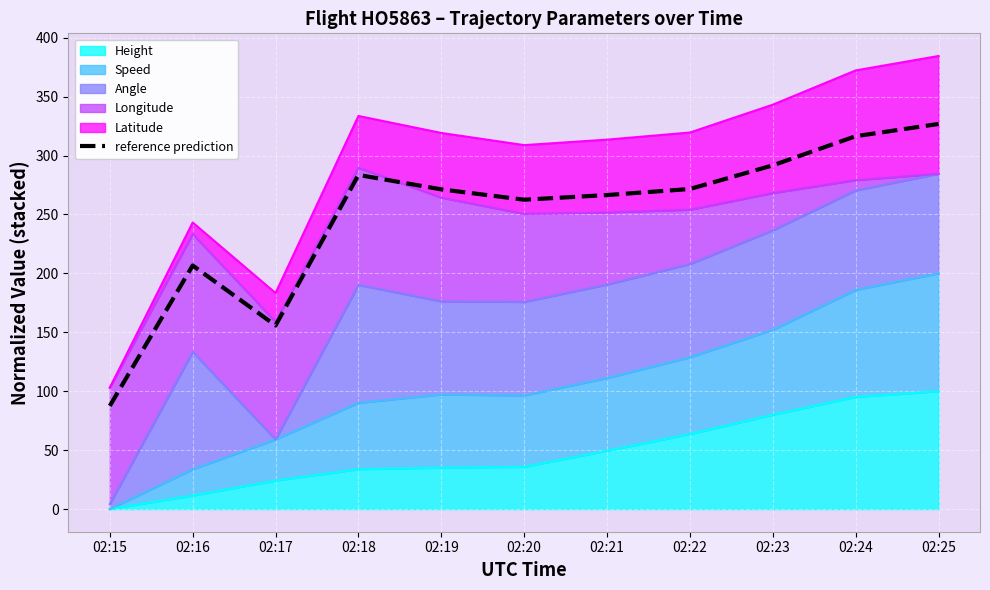

List the labels in order of value, smallest first.

02:15, 02:17, 02:16, 02:20, 02:21, 02:19, 02:22, 02:18, 02:23, 02:24, 02:25